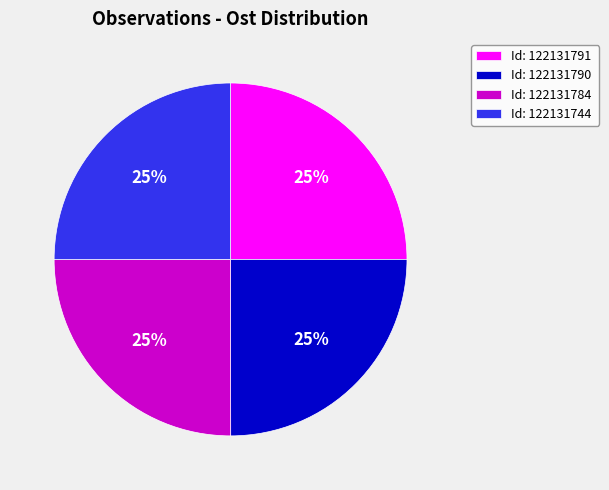

To the nearest percent, what portion does Id: 122131791 represent?

25%